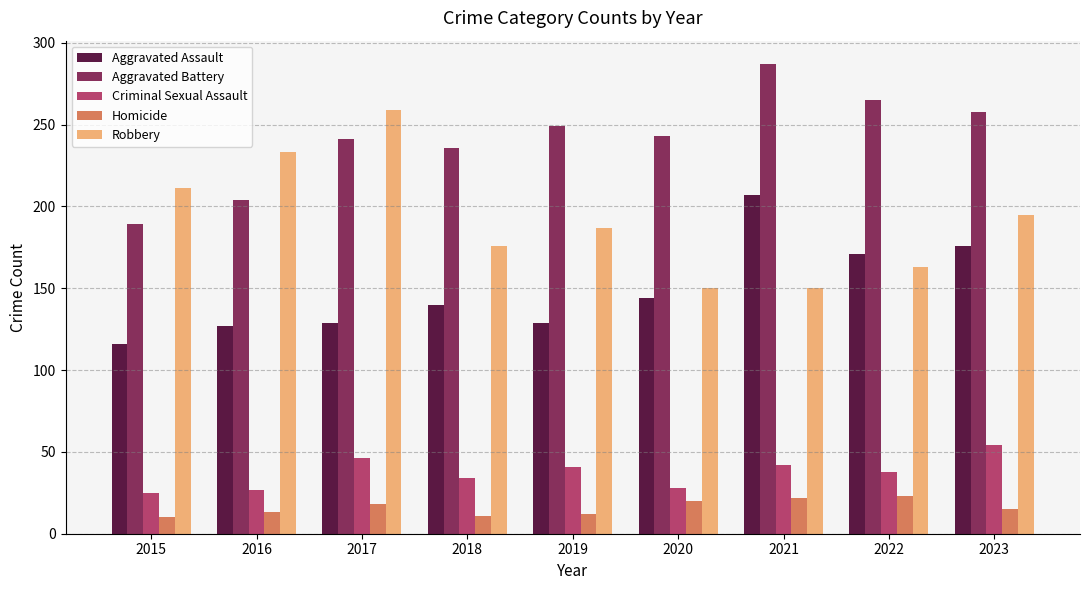

Is it true that Homicide equals 12 at 2019?

True